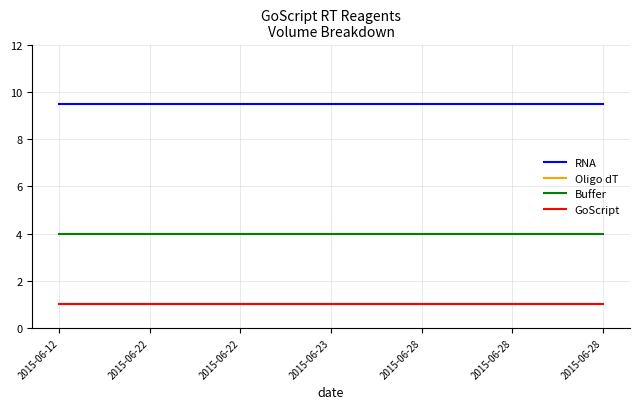

Reading left to right, transcribe all the data shown in this chart.

RNA: 9.5	9.5	9.5	9.5	9.5	9.5	9.5
Oligo dT: 1.0	1.0	1.0	1.0	1.0	1.0	1.0
Buffer: 4.0	4.0	4.0	4.0	4.0	4.0	4.0
GoScript: 1.0	1.0	1.0	1.0	1.0	1.0	1.0